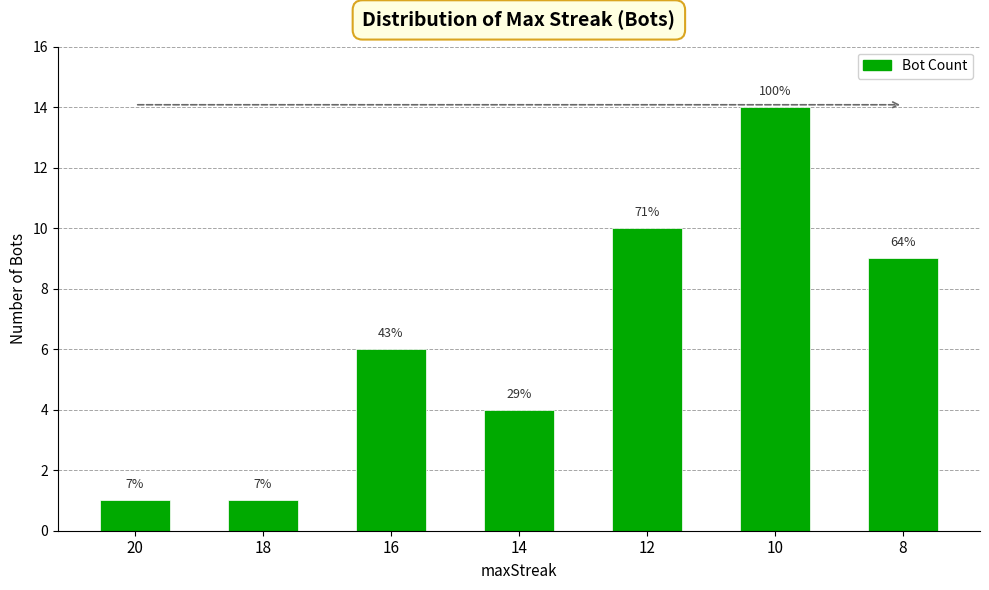

What is the change in value from 14 to 10?

+10